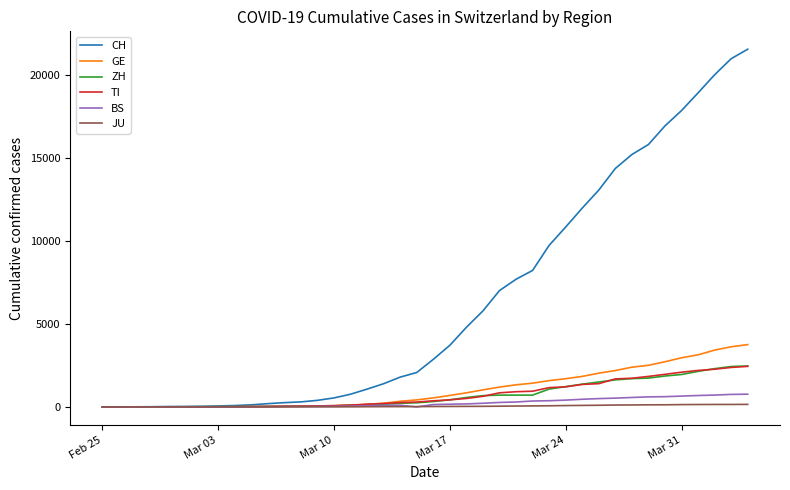

Which series has the largest total across all categories?

CH